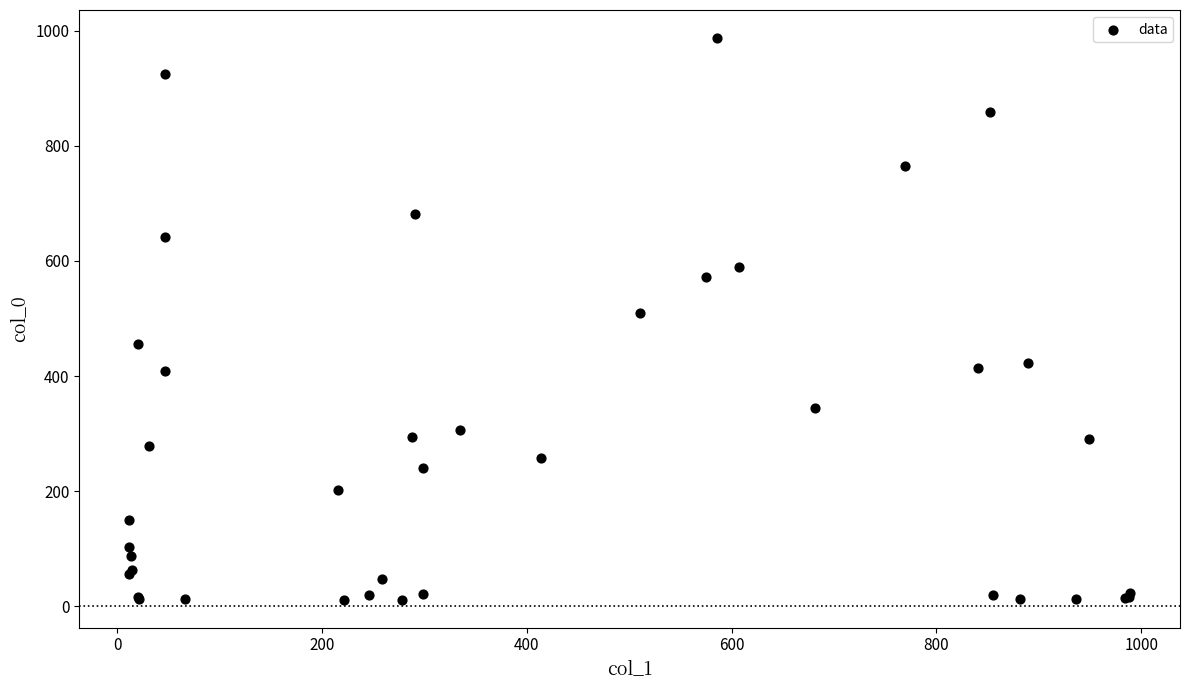

What Y value in the scatter plot is closest to 499?

510